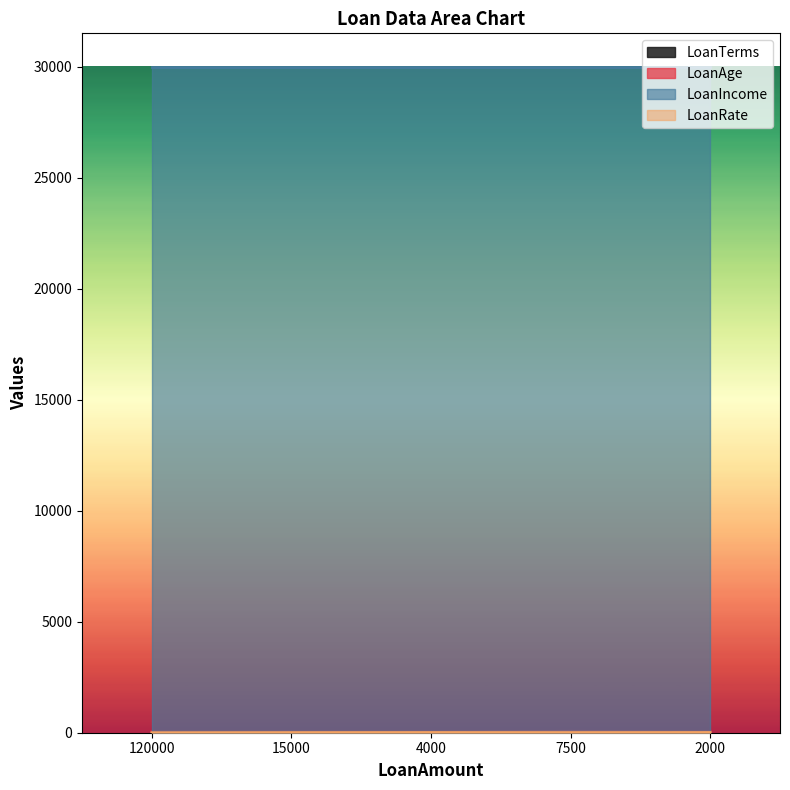

List the labels in order of LoanRate value, largest first.

2000, 4000, 7500, 15000, 120000